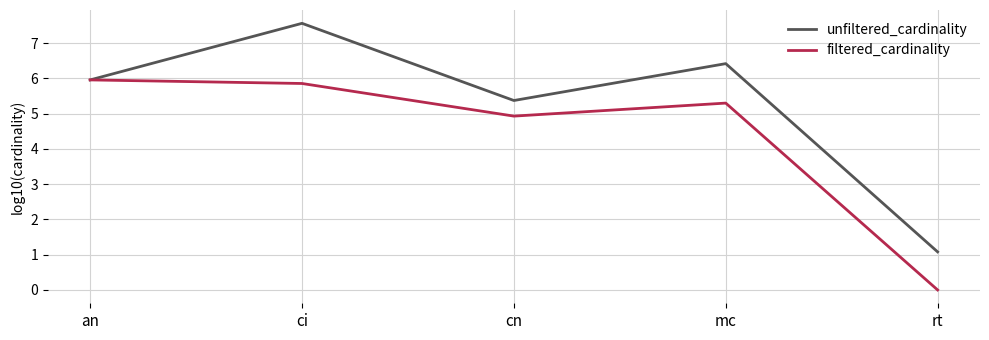

The unfiltered_cardinality series shows 1.6 at rt. True or false?

False